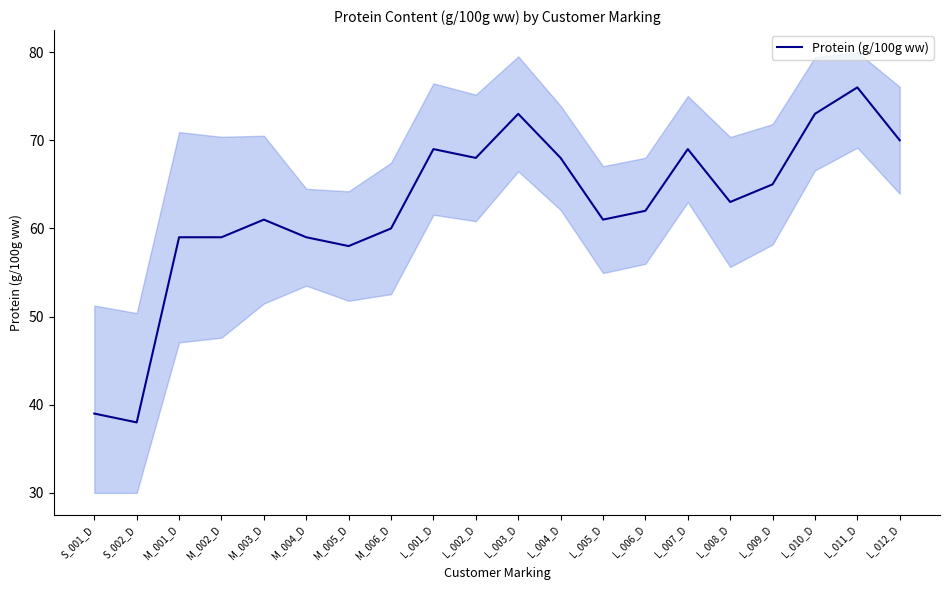

What is the label of the 14th point from the left?

L_006_D